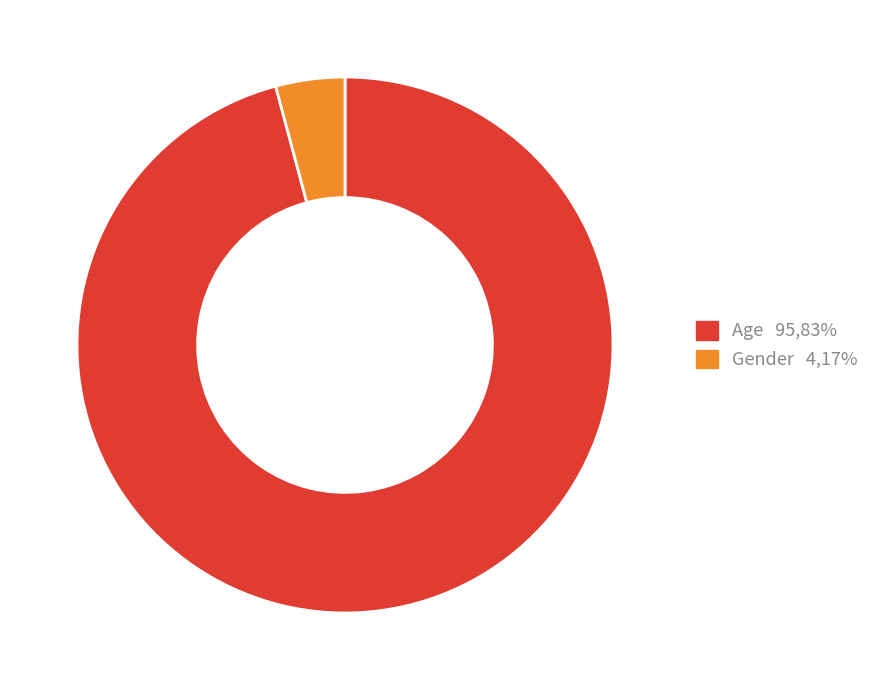

Is the sum of Gender and Age greater than half?

Yes